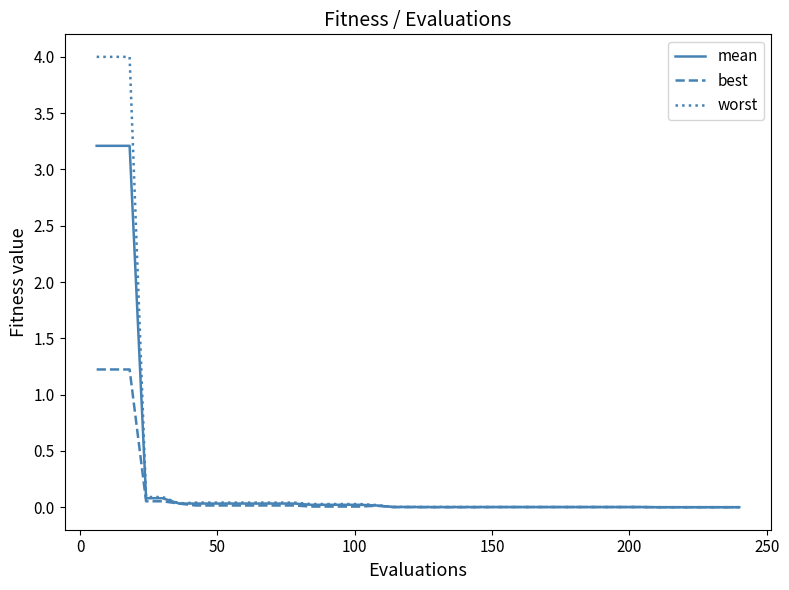

List the series in order of their peak value, lowest first.

best, mean, worst